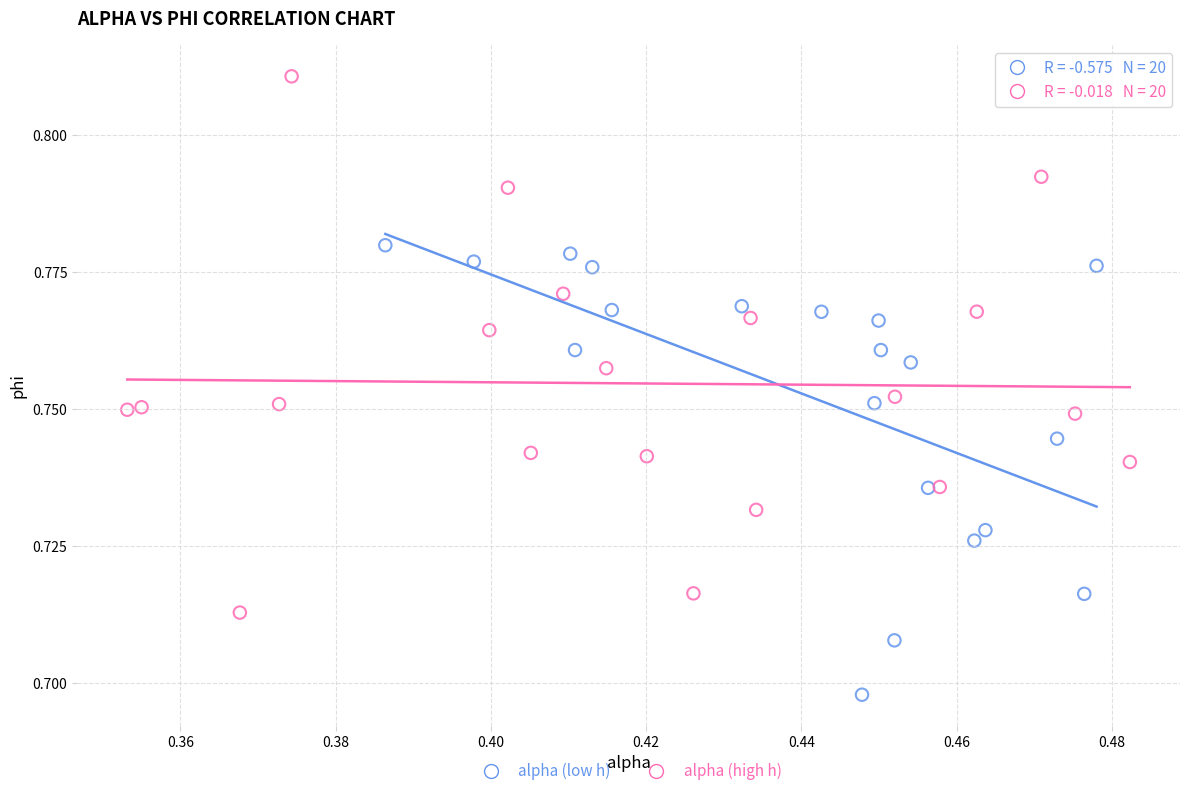

Which series has the widest spread of Y values?

alpha (high h)